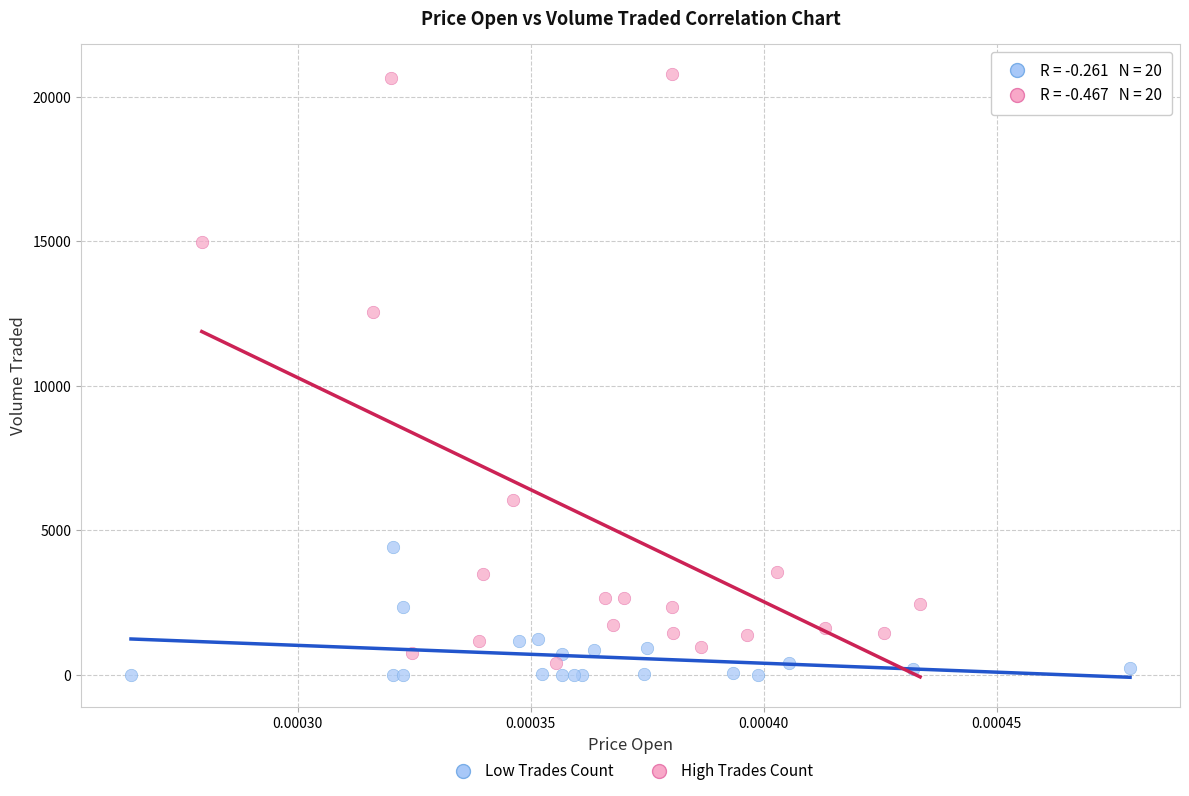

Which series has the widest spread of Y values?

High Trades Count